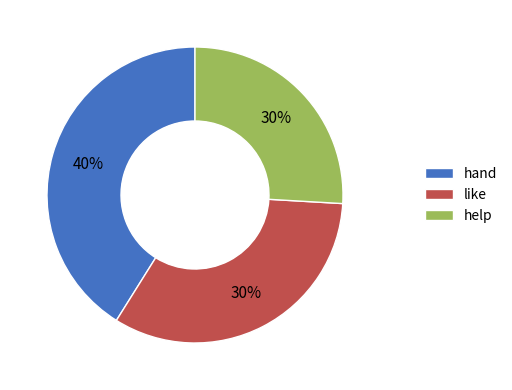

Does any single category account for the majority?

No